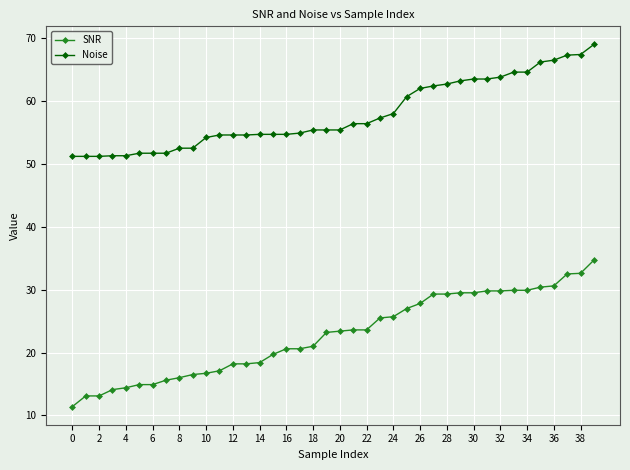

How many lines are shown in the chart?

2